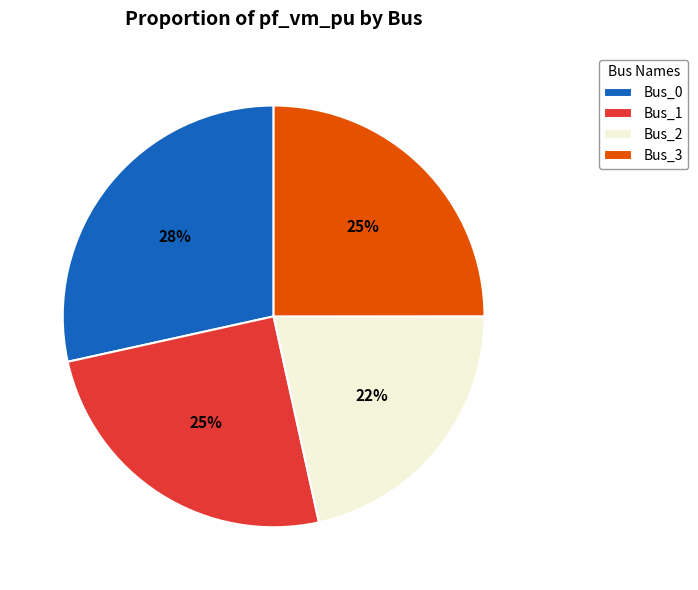

To the nearest percent, what percentage of the pie is Bus_3?

25%